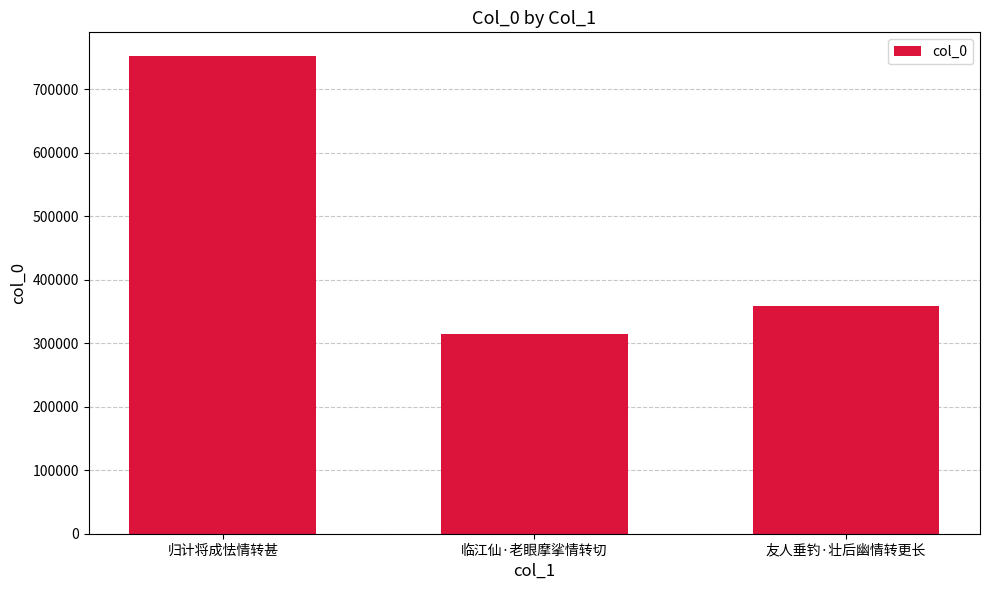

What is the value of the 3rd bar from the left?

359222